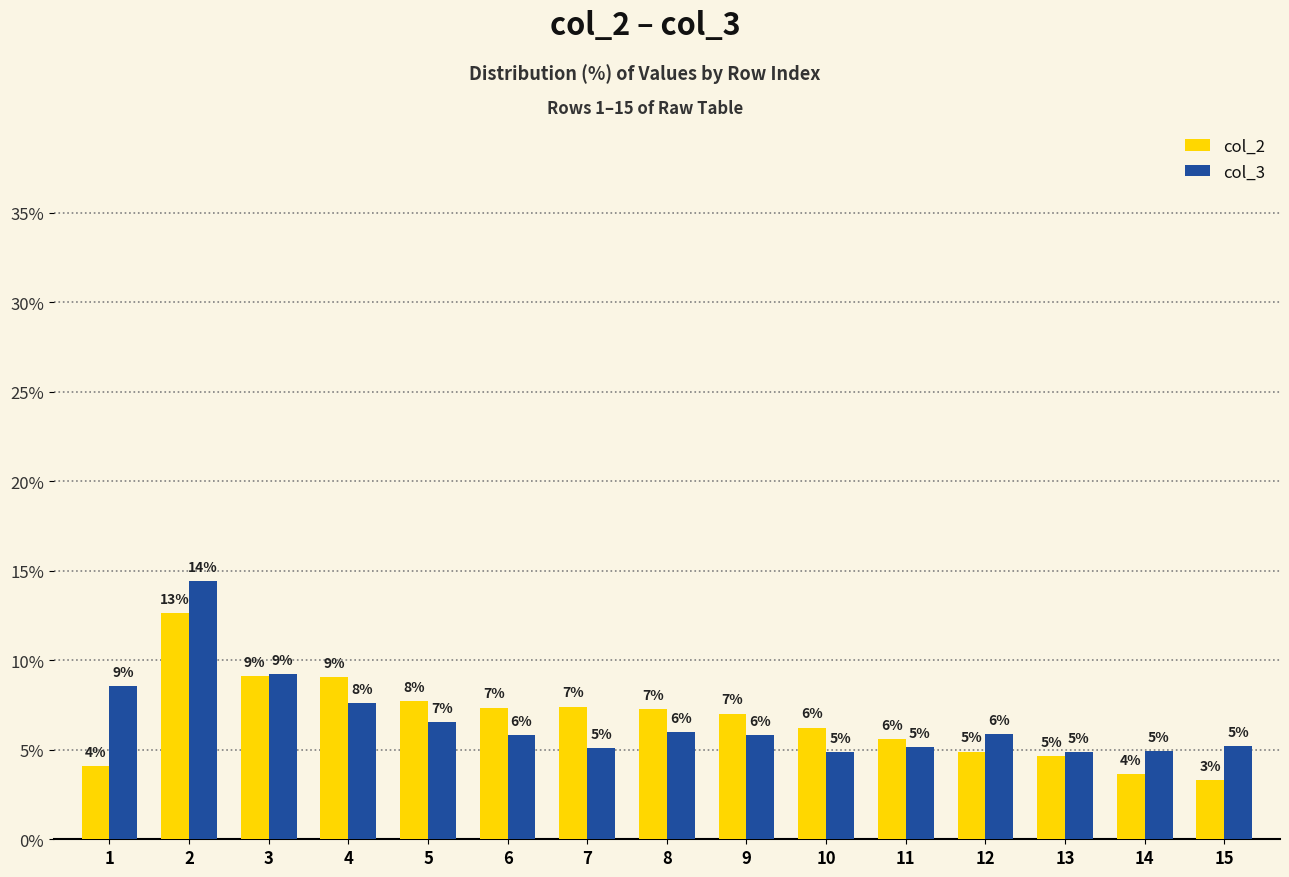

How many bars are there in each group?

2